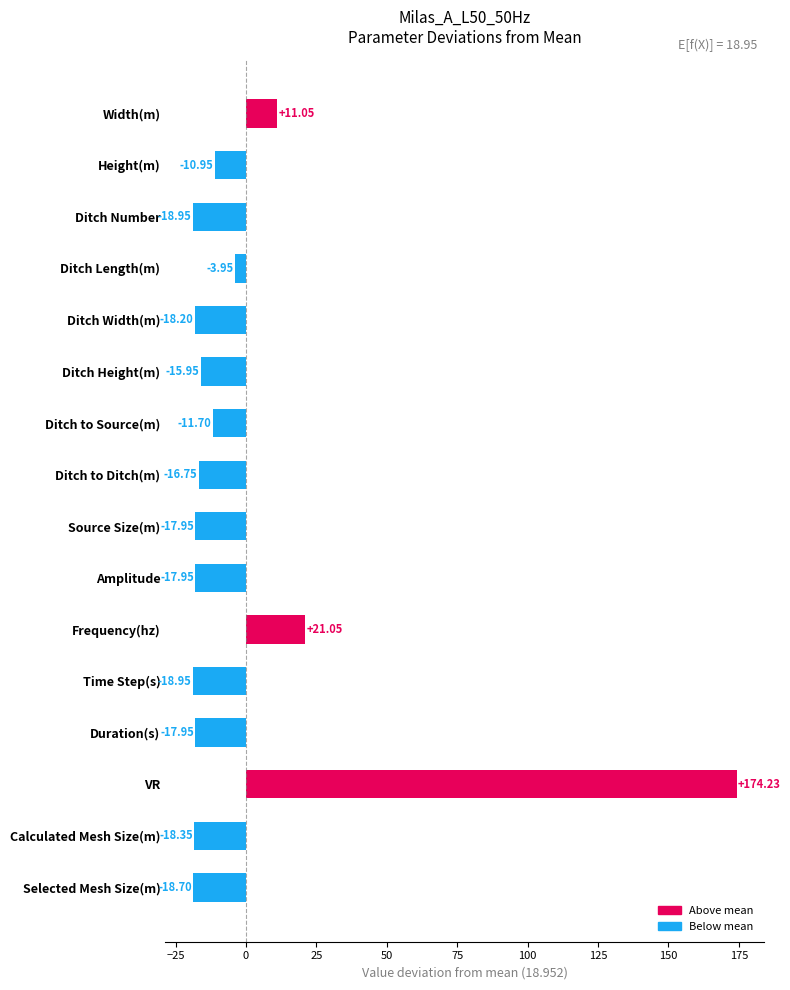

Is it true that the value at Time Step(s) is -19.0?

True